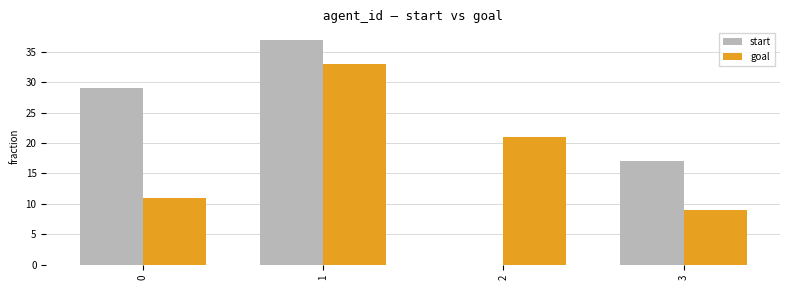

Reading right to left, transcribe all the data shown in this chart.

start: 3=17	2=0	1=37	0=29
goal: 3=9	2=21	1=33	0=11